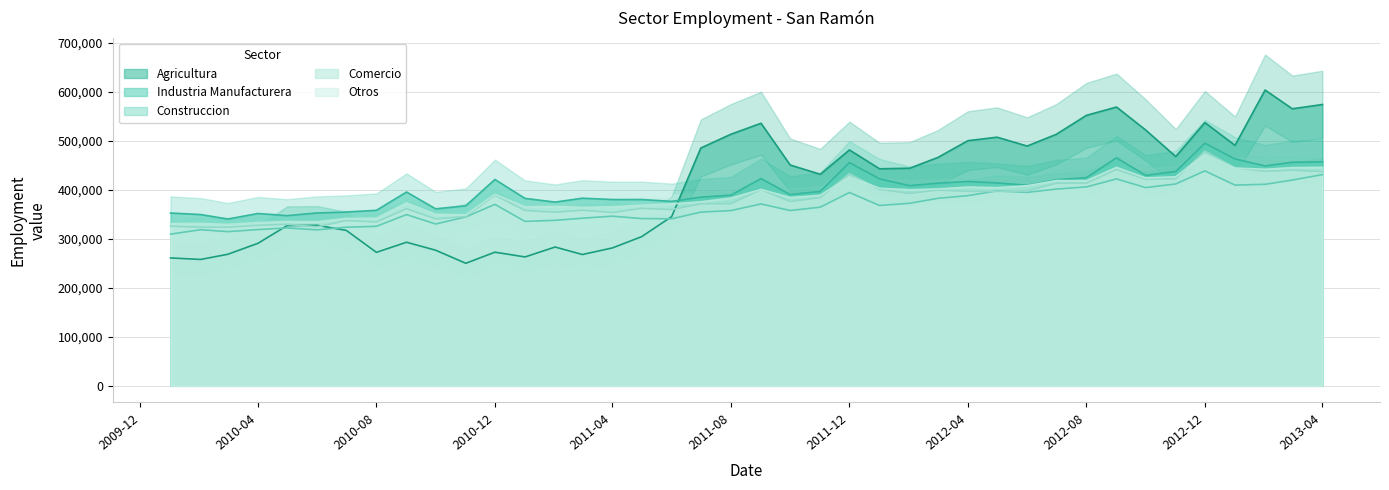

At how many categories does at least one series exceed 386054?

24